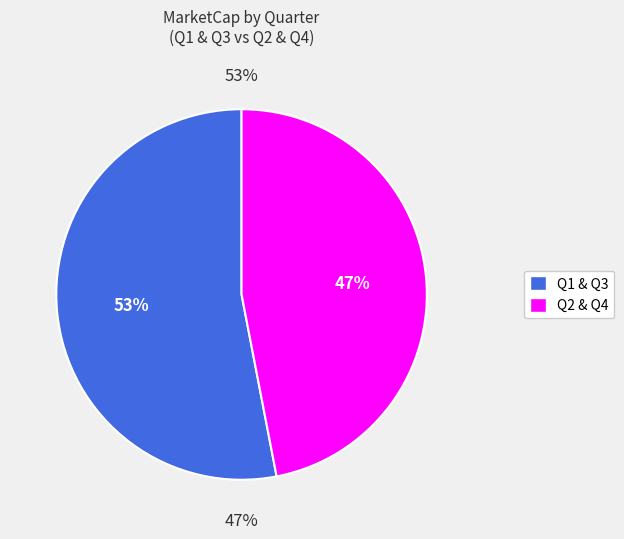

Is 2021Q2 the majority of the pie?

No